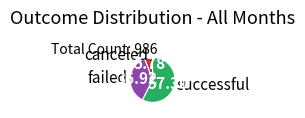

Is it true that canceled is 1% of the pie?

False